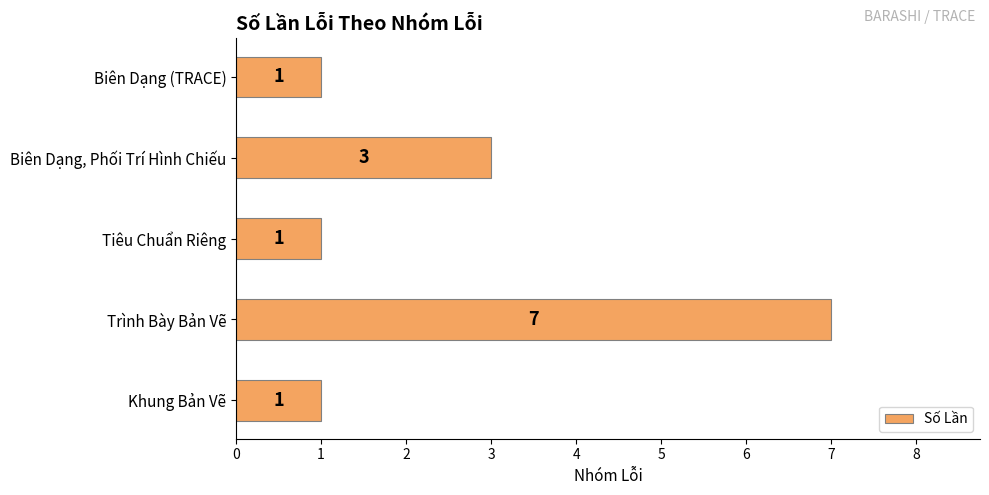

Count the number of categories in the chart.

5